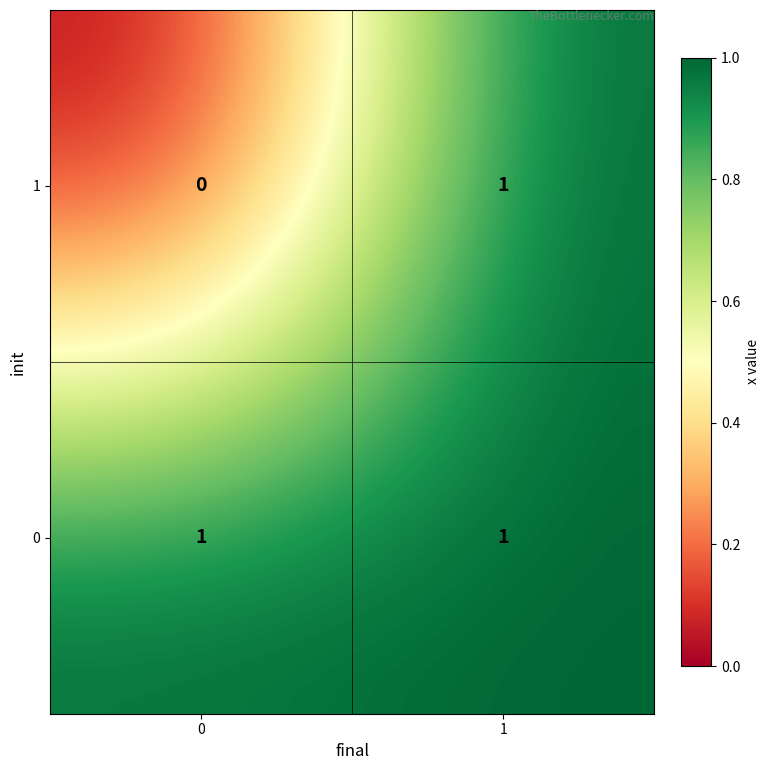

At 0, list the series in order from smallest to largest.

1, 0